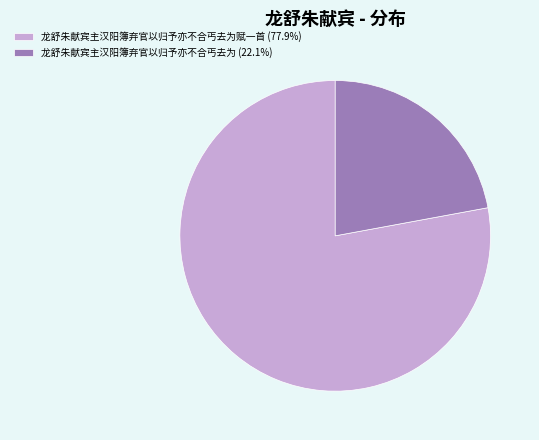

Is there a majority slice in this chart?

Yes